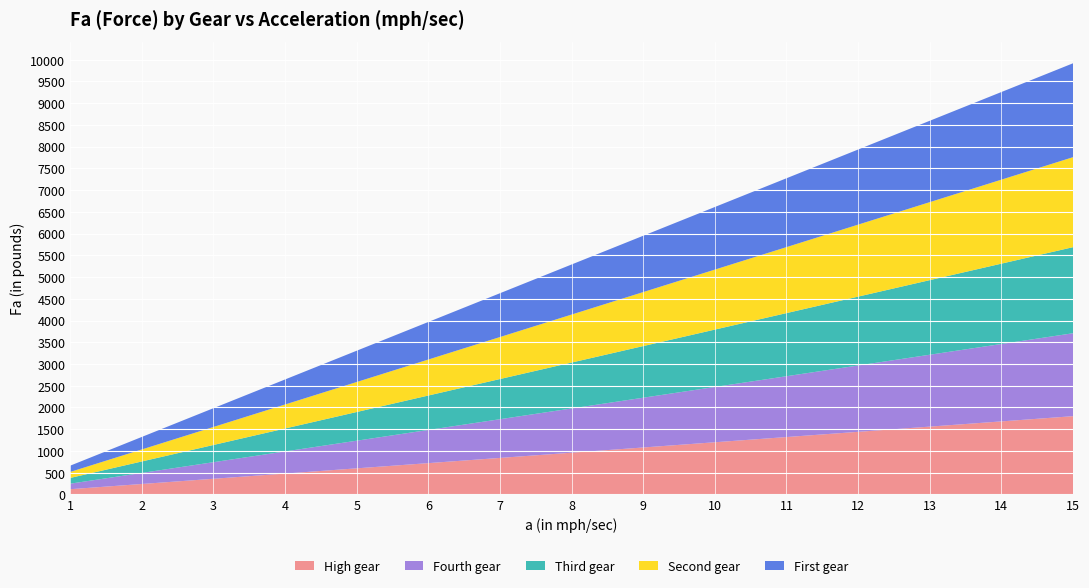

Reading right to left, extract all data points from this chart.

High gear: 1799.7	1679.7	1559.7	1439.8	1319.8	1199.8	1079.8	959.8	839.9	719.9	599.9	479.9	359.9	240.0	120.0
Fourth gear: 1907.7	1780.5	1653.3	1526.2	1399.0	1271.8	1144.6	1017.4	890.3	763.1	635.9	508.7	381.5	254.4	127.2
Third gear: 1979.7	1847.7	1715.7	1583.7	1451.8	1319.8	1187.8	1055.8	923.9	791.9	659.9	527.9	395.9	264.0	132.0
Second gear: 2069.7	1931.7	1793.7	1655.7	1517.8	1379.8	1241.8	1103.8	965.8	827.9	689.9	551.9	413.9	276.0	138.0
First gear: 2159.7	2015.7	1871.7	1727.7	1583.7	1439.8	1295.8	1151.8	1007.8	863.9	719.9	575.9	431.9	288.0	144.0